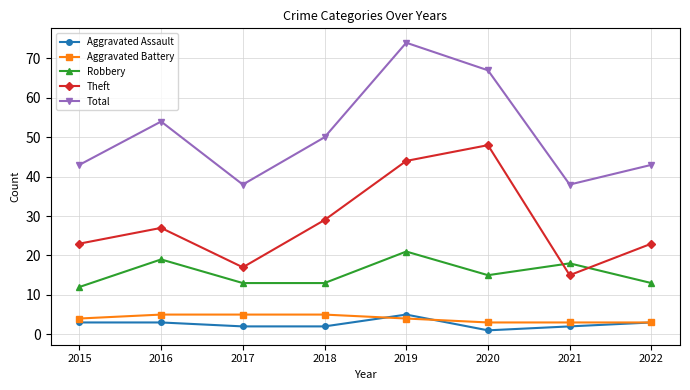

True or false: Aggravated Assault and Robbery intersect in this chart.

False